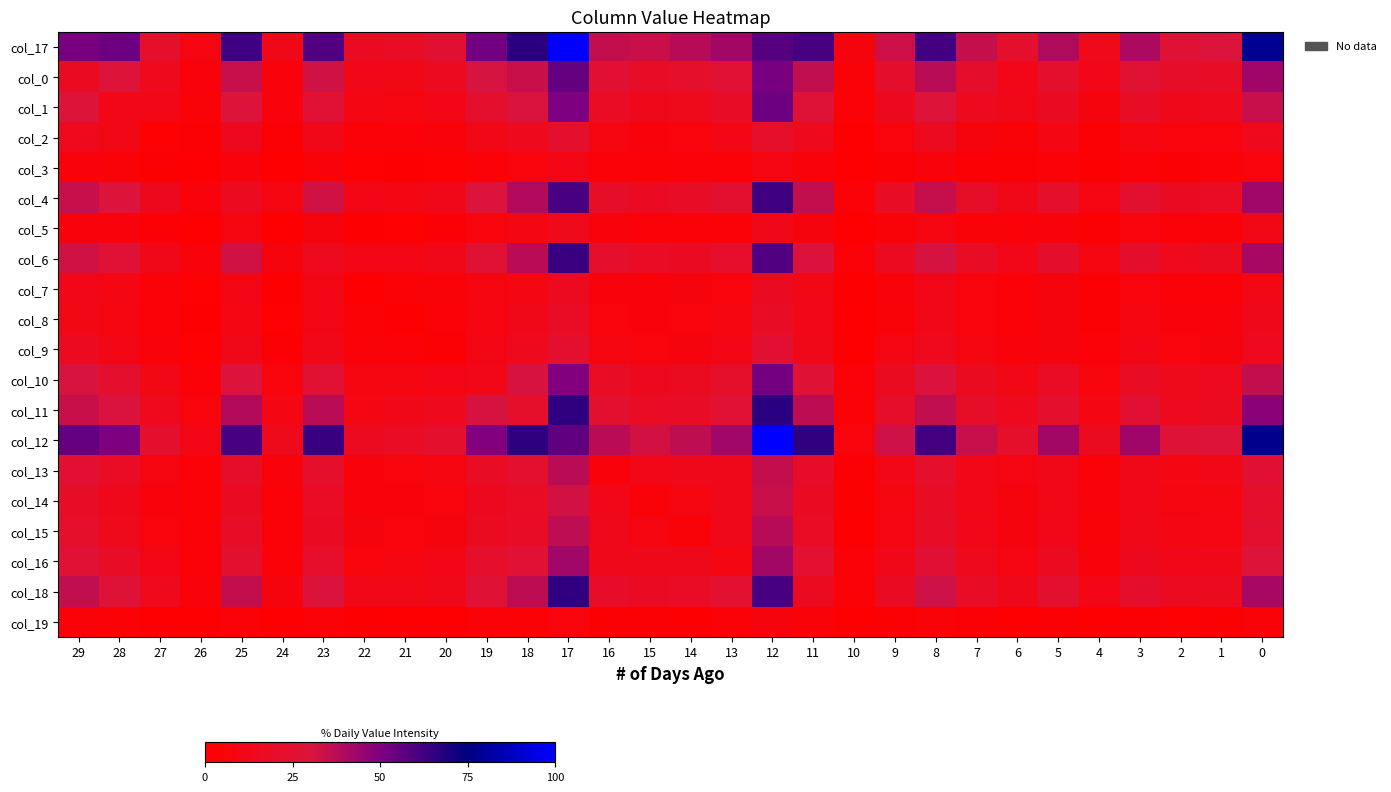

How many data points does each series have?

30